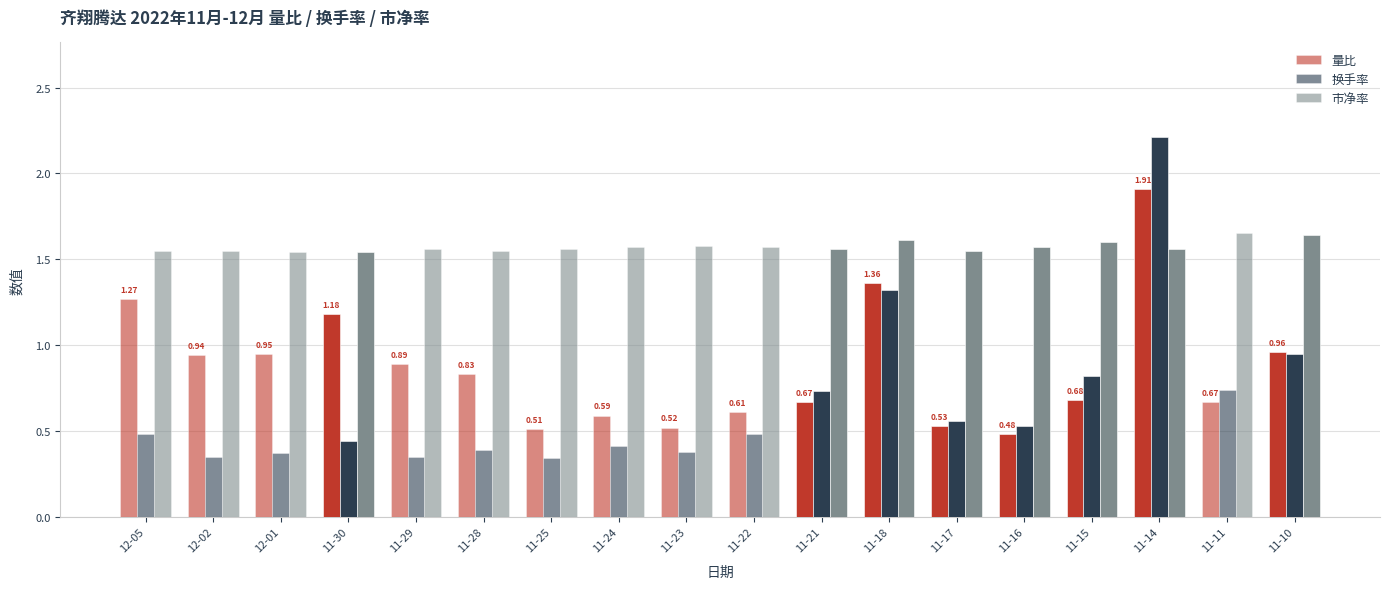

At how many categories does at least one series exceed 1?

18